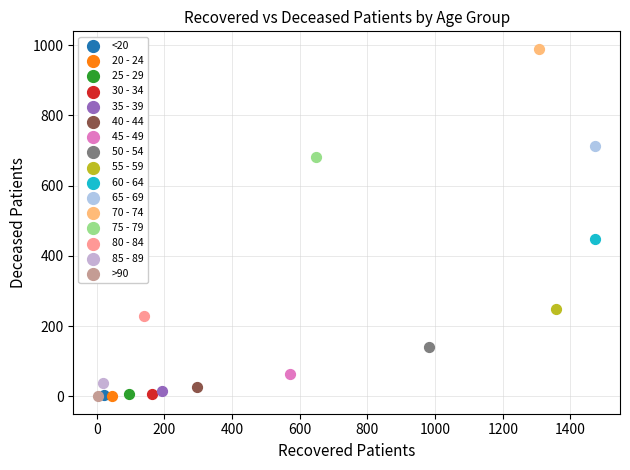

What are all the series names shown in the legend?

<20, 20 - 24, 25 - 29, 30 - 34, 35 - 39, 40 - 44, 45 - 49, 50 - 54, 55 - 59, 60 - 64, 65 - 69, 70 - 74, 75 - 79, 80 - 84, 85 - 89, >90